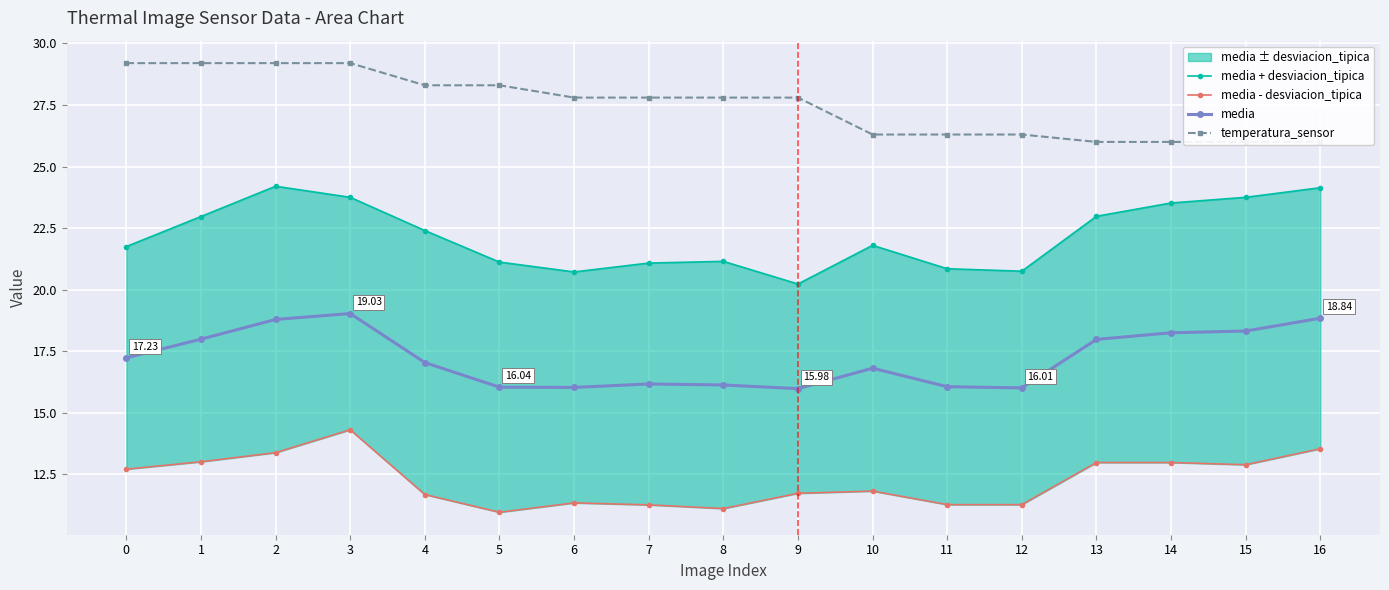

At how many categories does at least one series exceed 22?

17